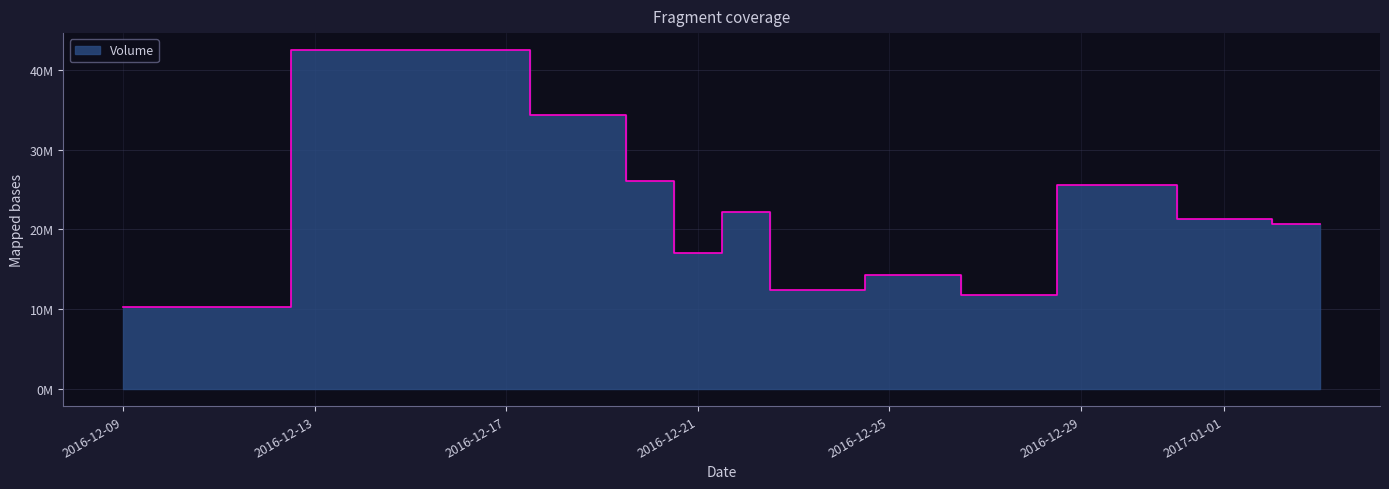

List the labels in order of value, largest first.

2016-12-16, 2016-12-19, 2016-12-20, 2016-12-30, 2016-12-22, 2017-01-01, 2017-01-03, 2016-12-21, 2016-12-26, 2016-12-23, 2016-12-27, 2016-12-09